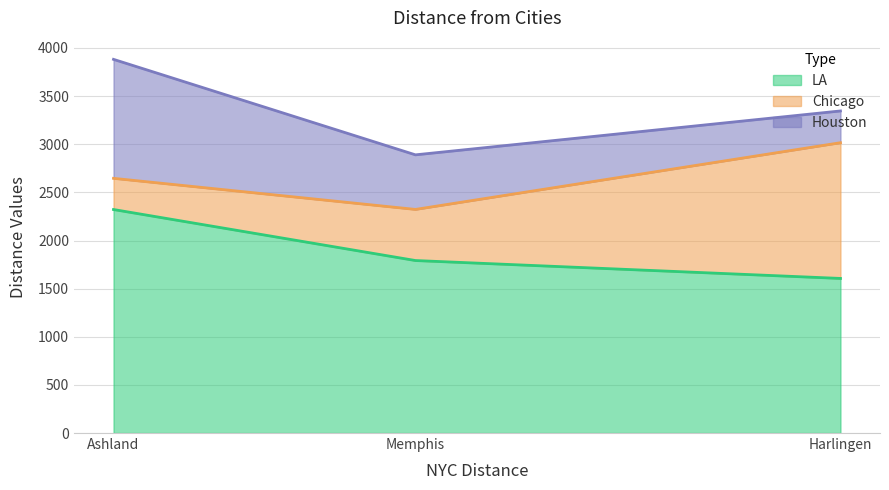

List the labels in order of LA value, smallest first.

Harlingen, Memphis, Ashland